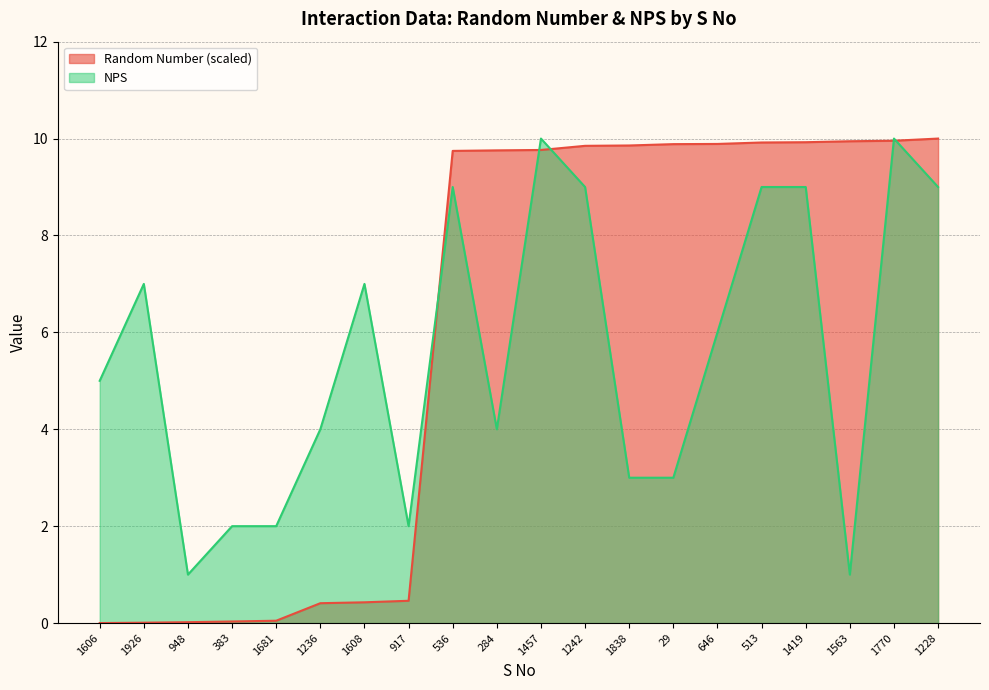

True or false: Random Number has a value of 0.0 at 948.

False